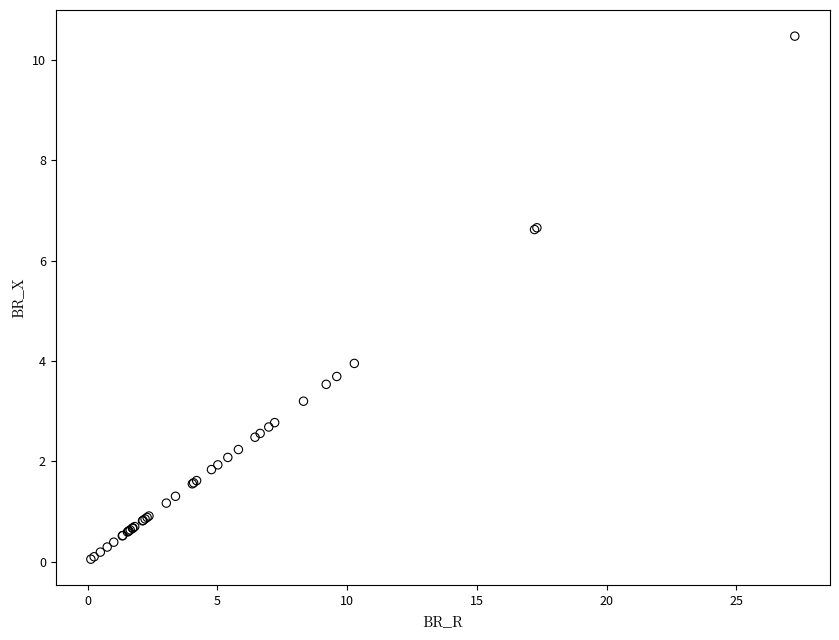

What Y value in the scatter plot is closest to 5?

4.0